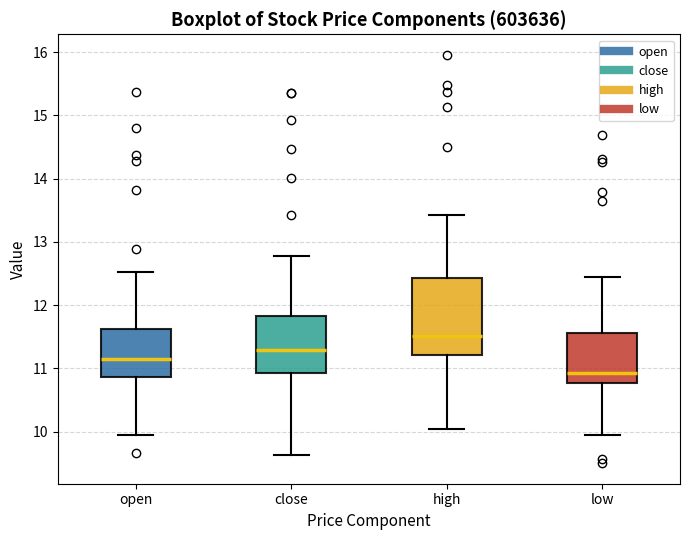

Reading left to right, transcribe this box plot: for each box, give where its median line is, the range the box spans, and where its two whiskers end, as read against the y-axis. The values are not printed on the chart, so give them approximately, as read against the axis.

open: median 11.1, box 10.9 to 11.6, whiskers 9.9 to 12.5
close: median 11.3, box 10.9 to 11.8, whiskers 9.6 to 12.8
high: median 11.5, box 11.2 to 12.4, whiskers 10.0 to 13.4
low: median 10.9, box 10.8 to 11.6, whiskers 9.9 to 12.5